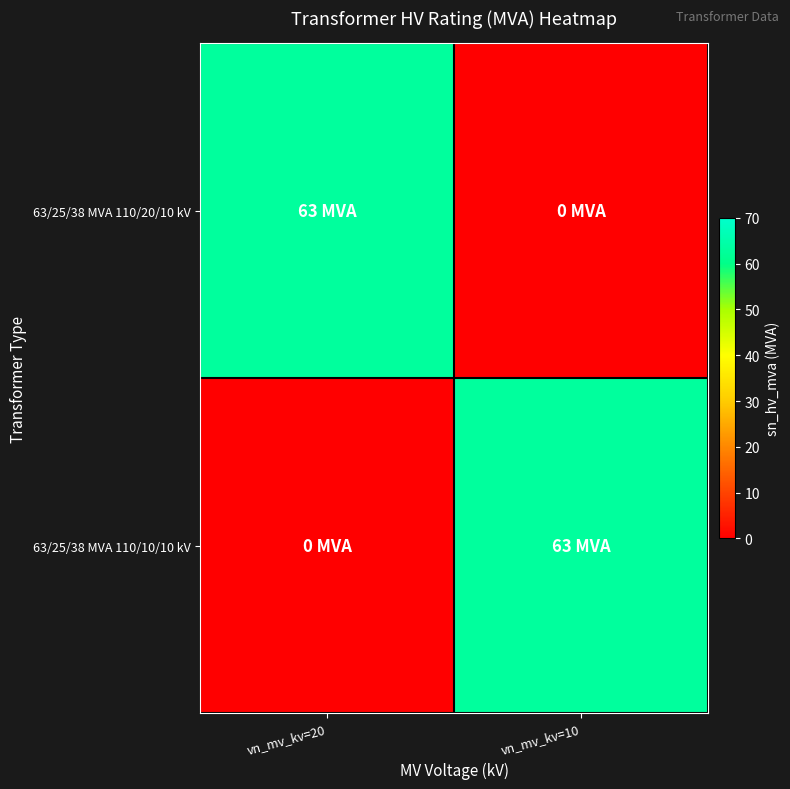

Which series changed the most between vn_mv_kv=20 and vn_mv_kv=10?

63/25/38 MVA 110/20/10 kV